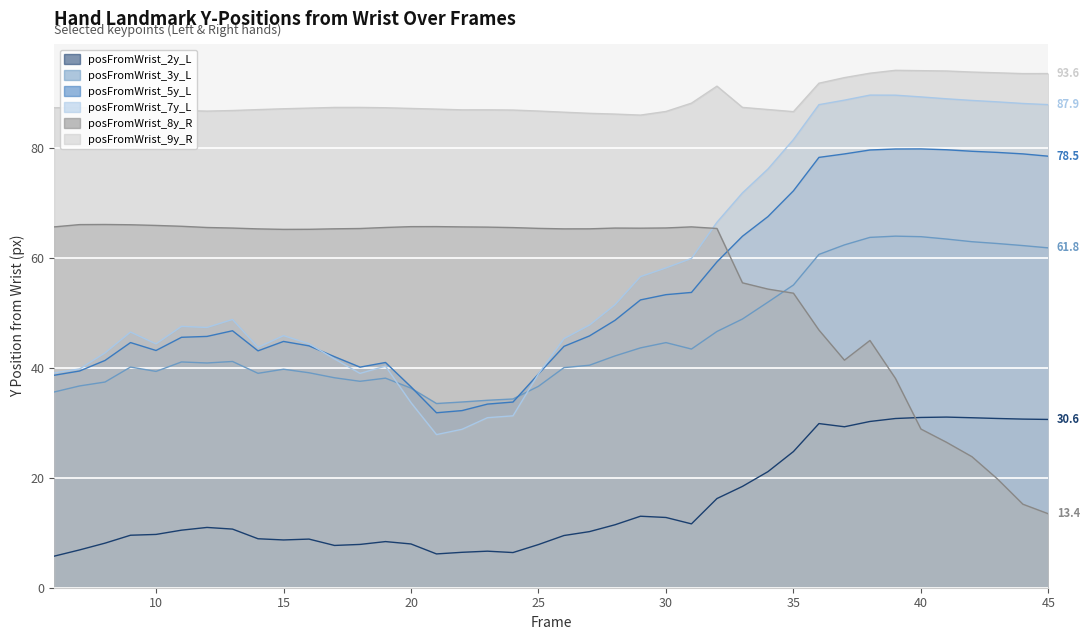

What is the maximum value shown in the chart?

94.2